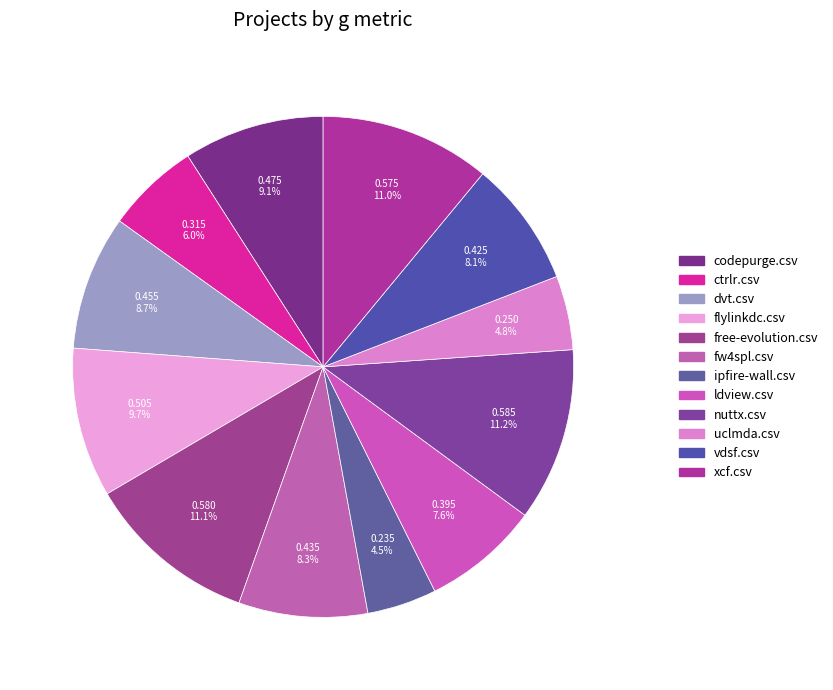

What percentage is the ldview.csv slice, to the nearest percent?

8%